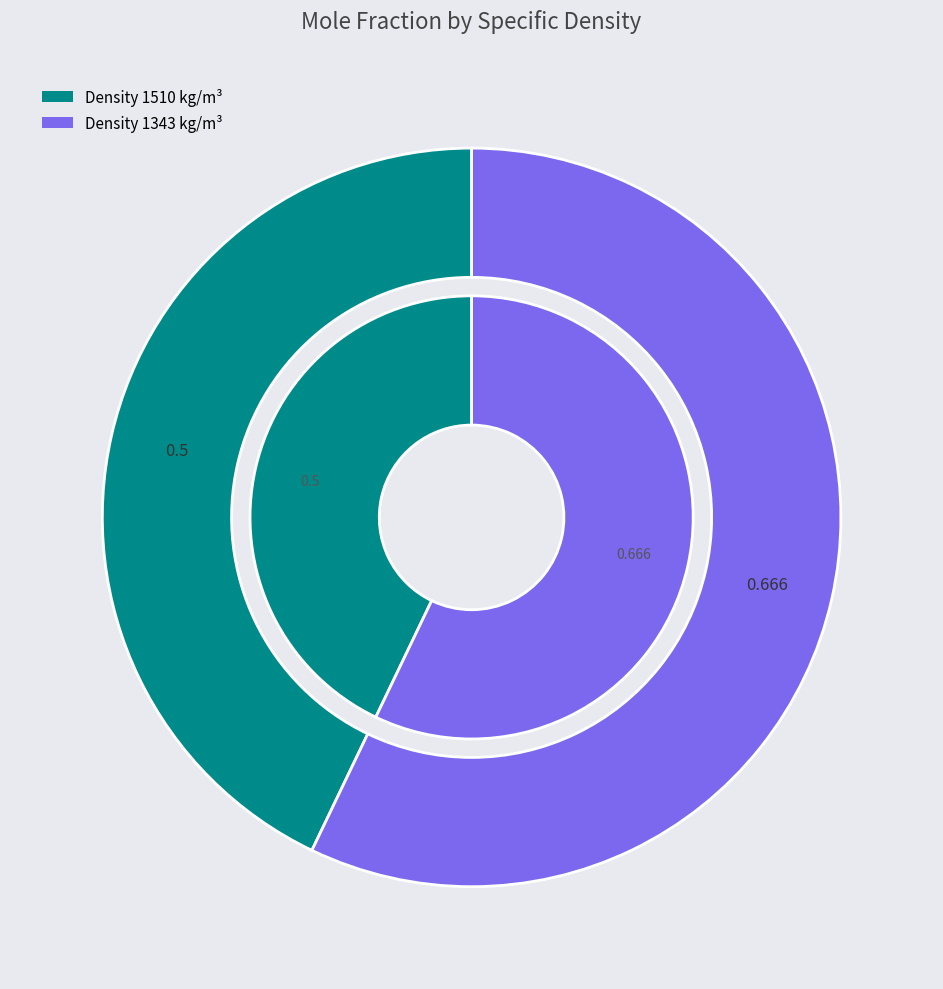

To the nearest percent, what portion does 1510 represent?

43%